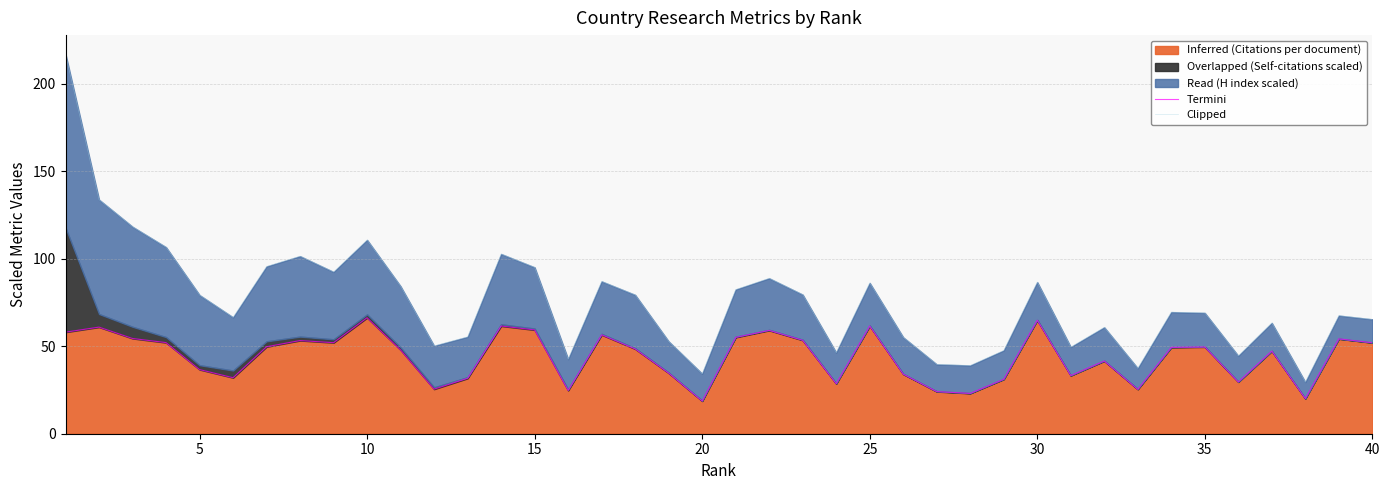

What is the highest value of the Inferred (Citations per document) series?

66.3